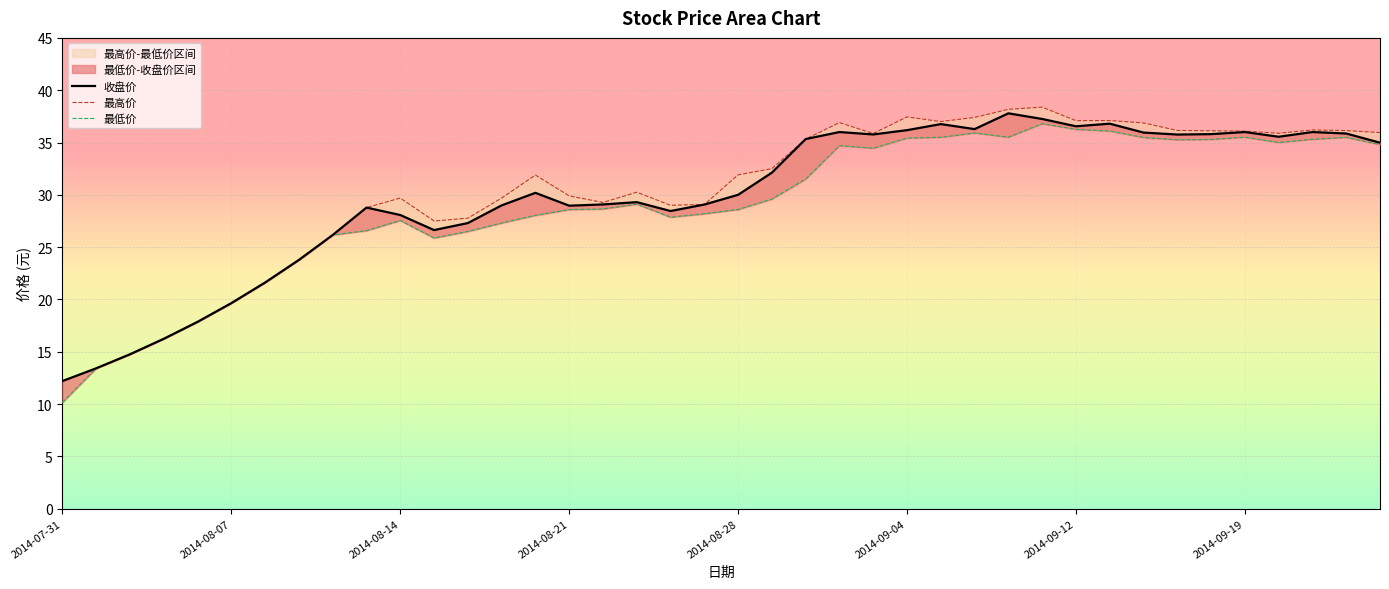

Rank the series at 19 from lowest to highest value.

最低价, 收盘价, 最高价